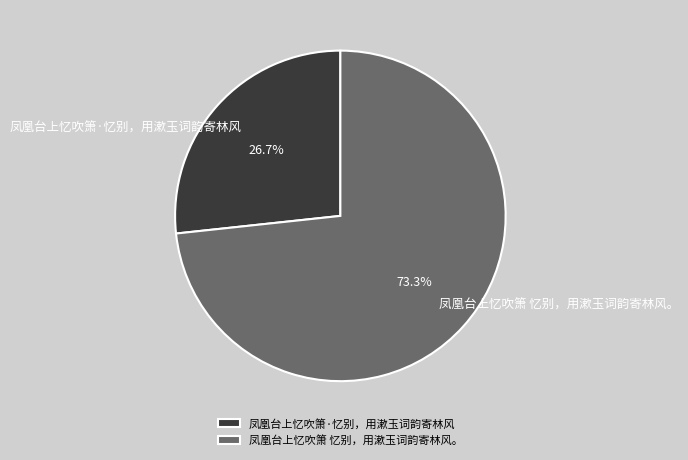

Rank the categories by value from lowest to highest.

凤凰台上忆吹箫·忆别，用漱玉词韵寄林风, 凤凰台上忆吹箫 忆别，用漱玉词韵寄林风。